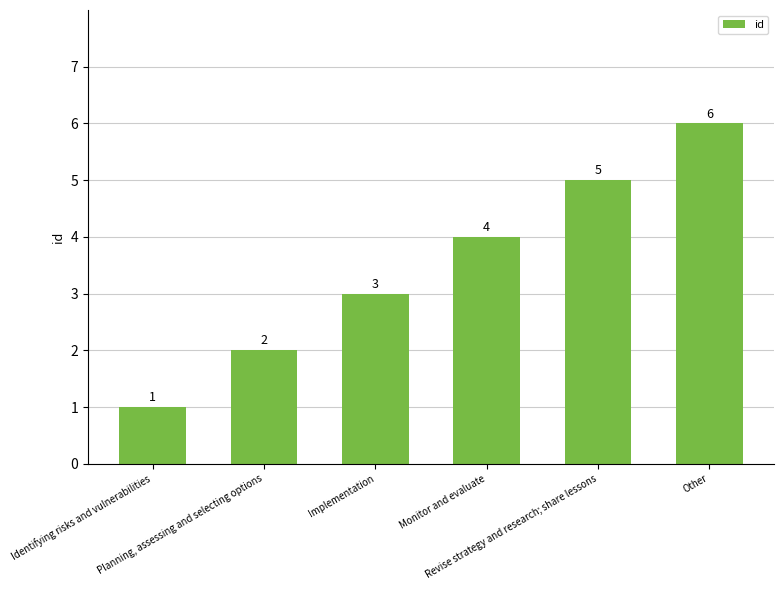

What is the change in value from Identifying risks and vulnerabilities to Monitor and evaluate?

+3